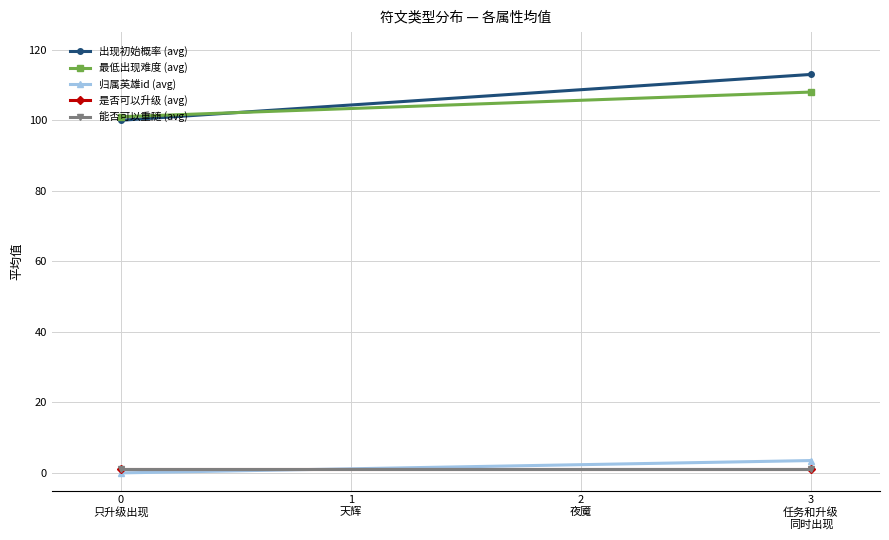

The 最低出现难度 (avg) series shows 149.3 at 3 任务和升级 同时出现. True or false?

False